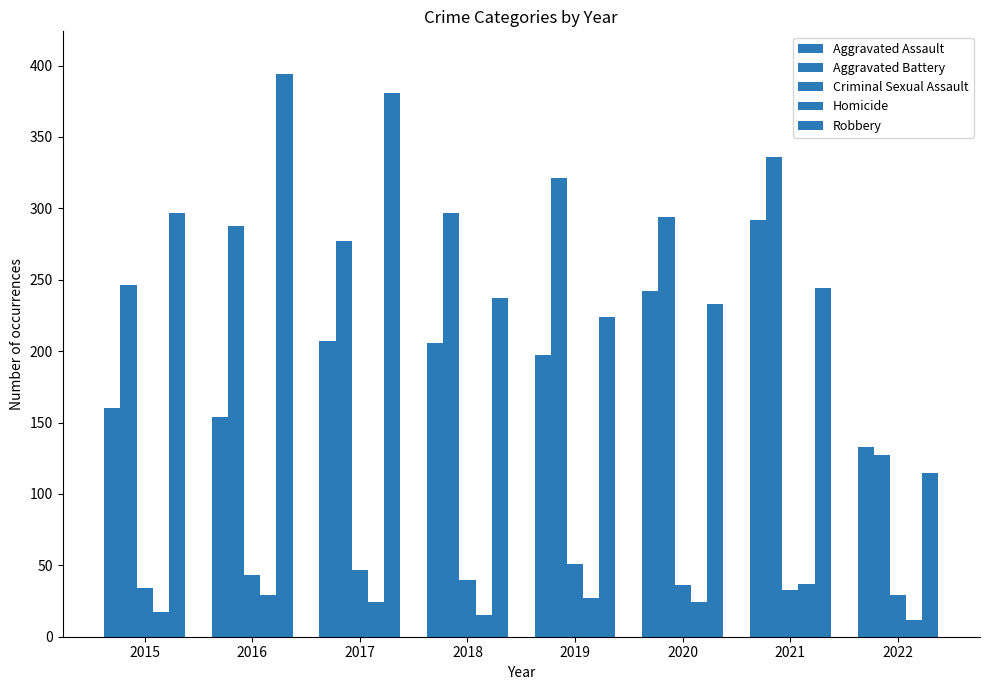

What is the difference between the maximum and minimum values in the Aggravated Battery series?

209